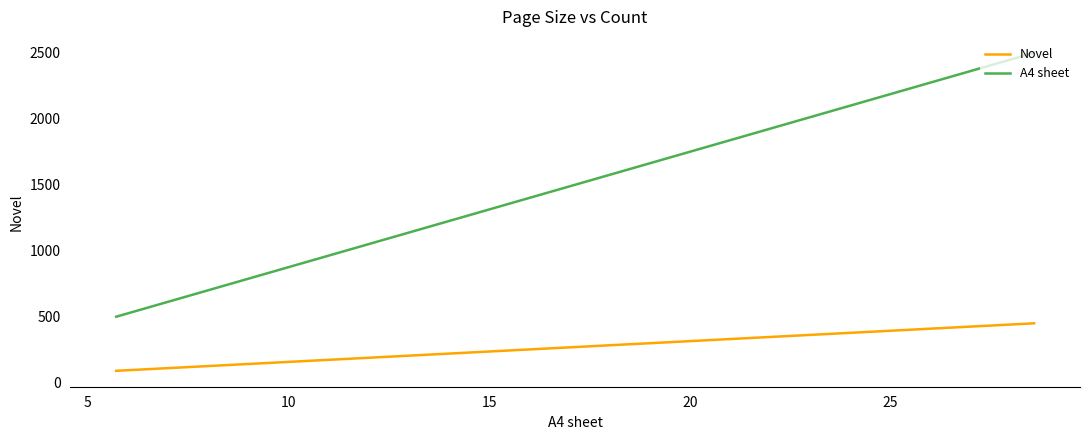

How many lines are shown in the chart?

2